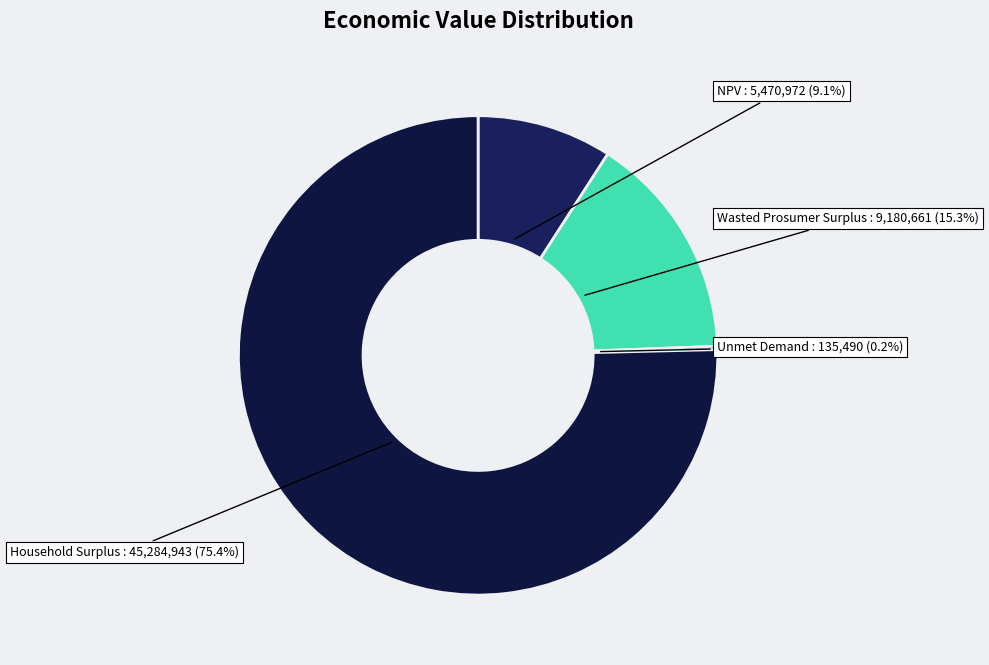

How many segments does this pie chart have?

4